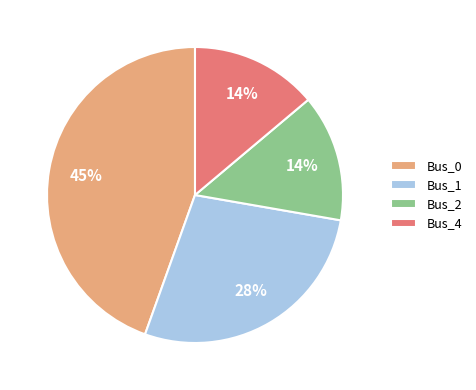

Combined, do Bus_4 and Bus_0 account for over 50%?

Yes